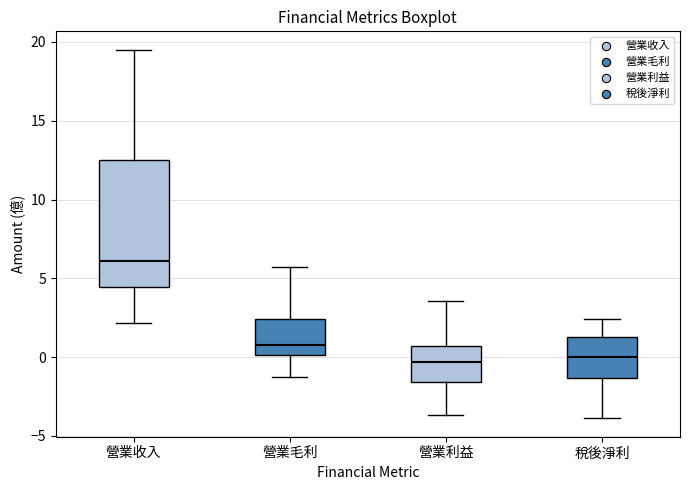

Where does the upper whisker of the box for 營業利益 end on the y-axis? The values are not printed on the chart, so give them approximately, as read against the axis.

3.5